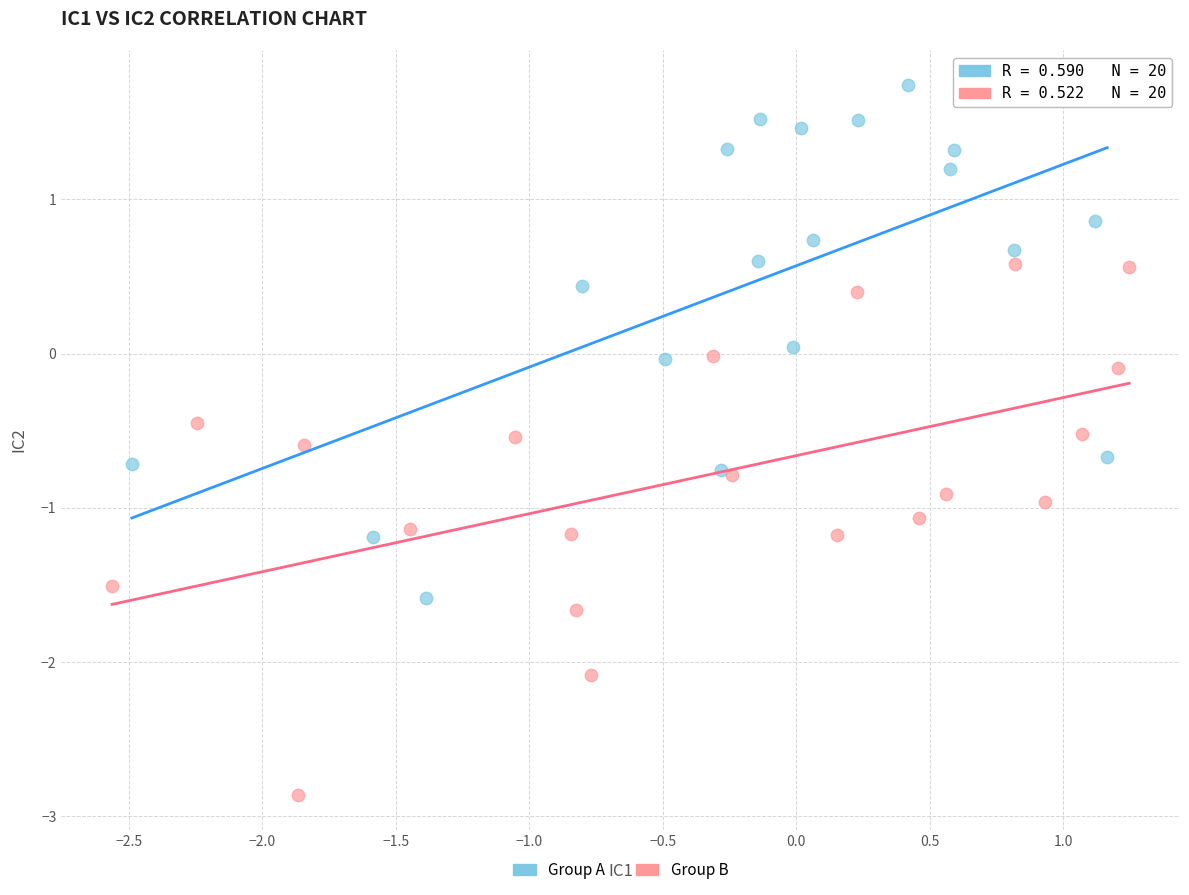

Which series has the widest spread of Y values?

Group B